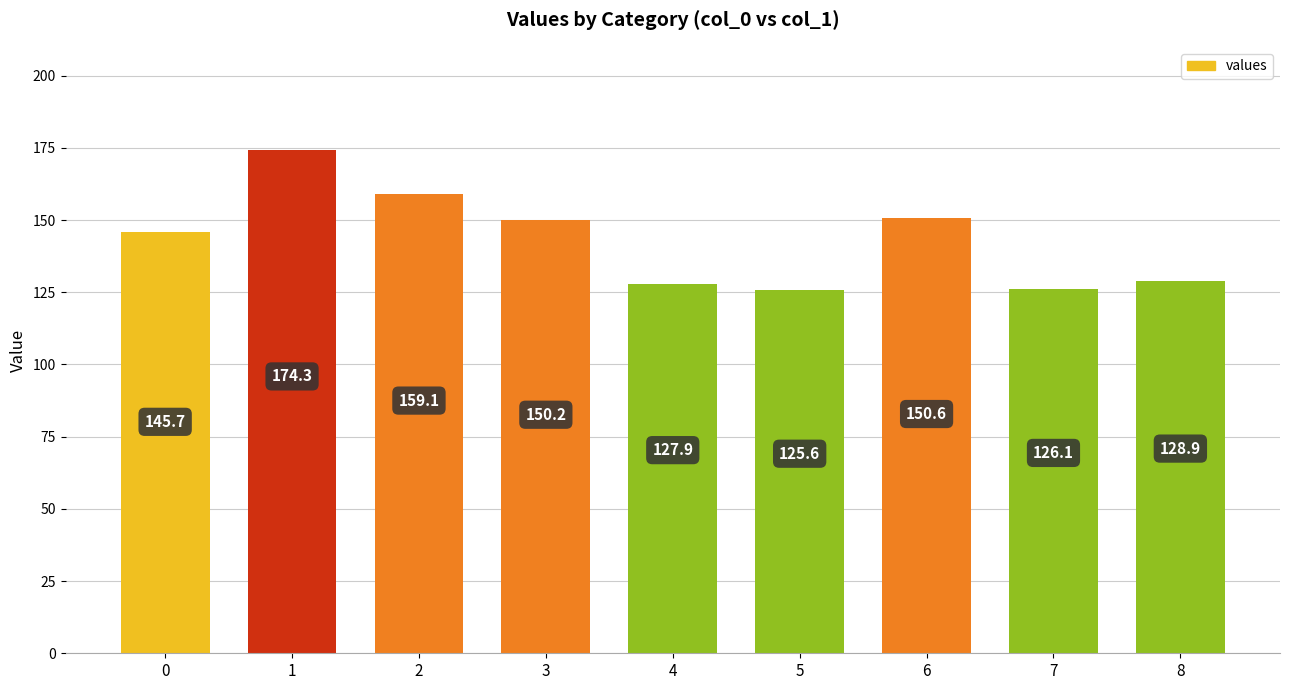

How many values exceed 145?

5